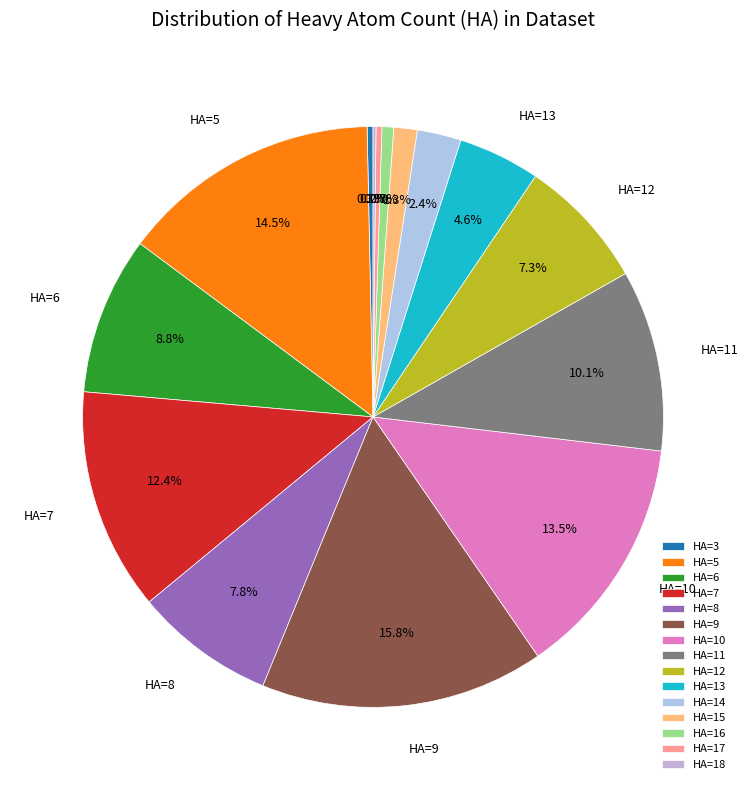

To the nearest percent, what is the average slice percentage?

7%